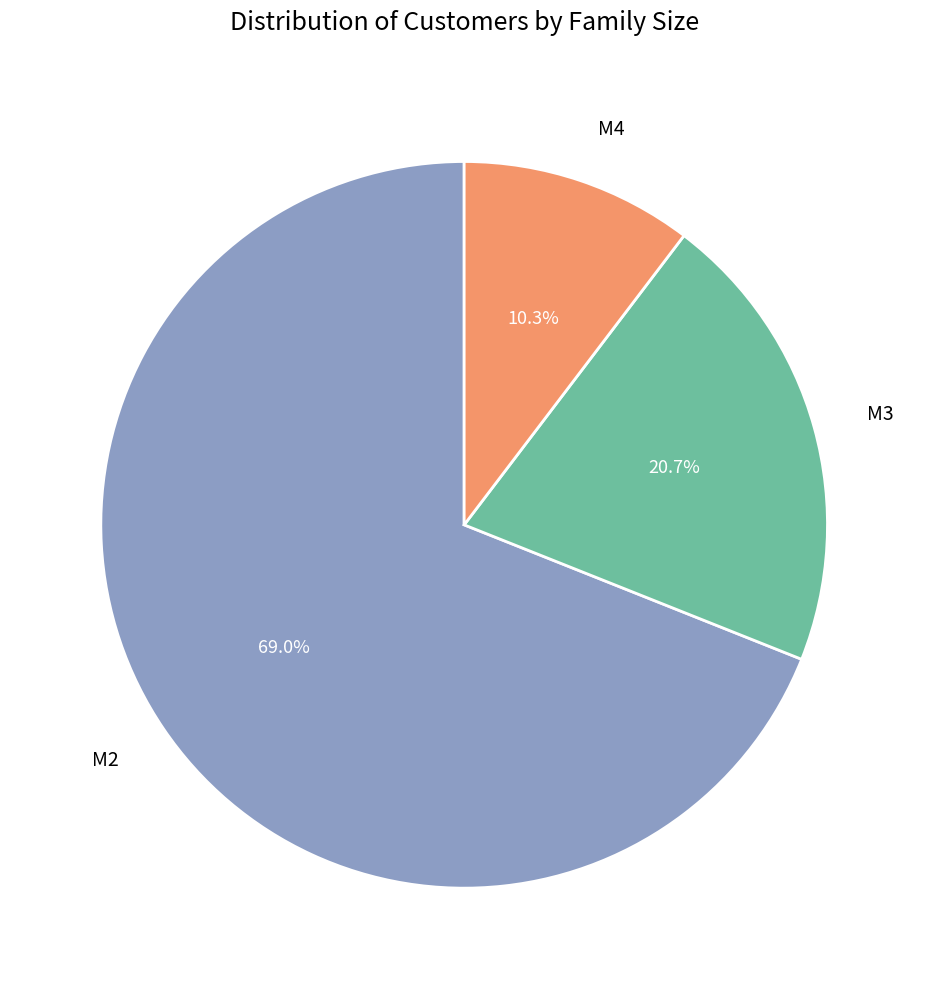

What is the smallest slice in the pie chart?

M4